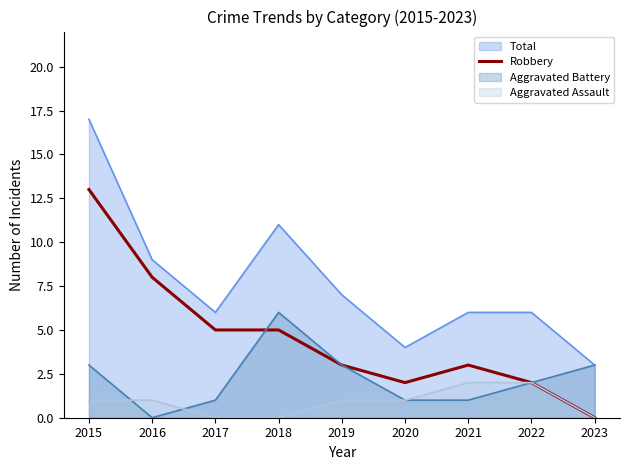

Which category has the highest value across all series?

2015